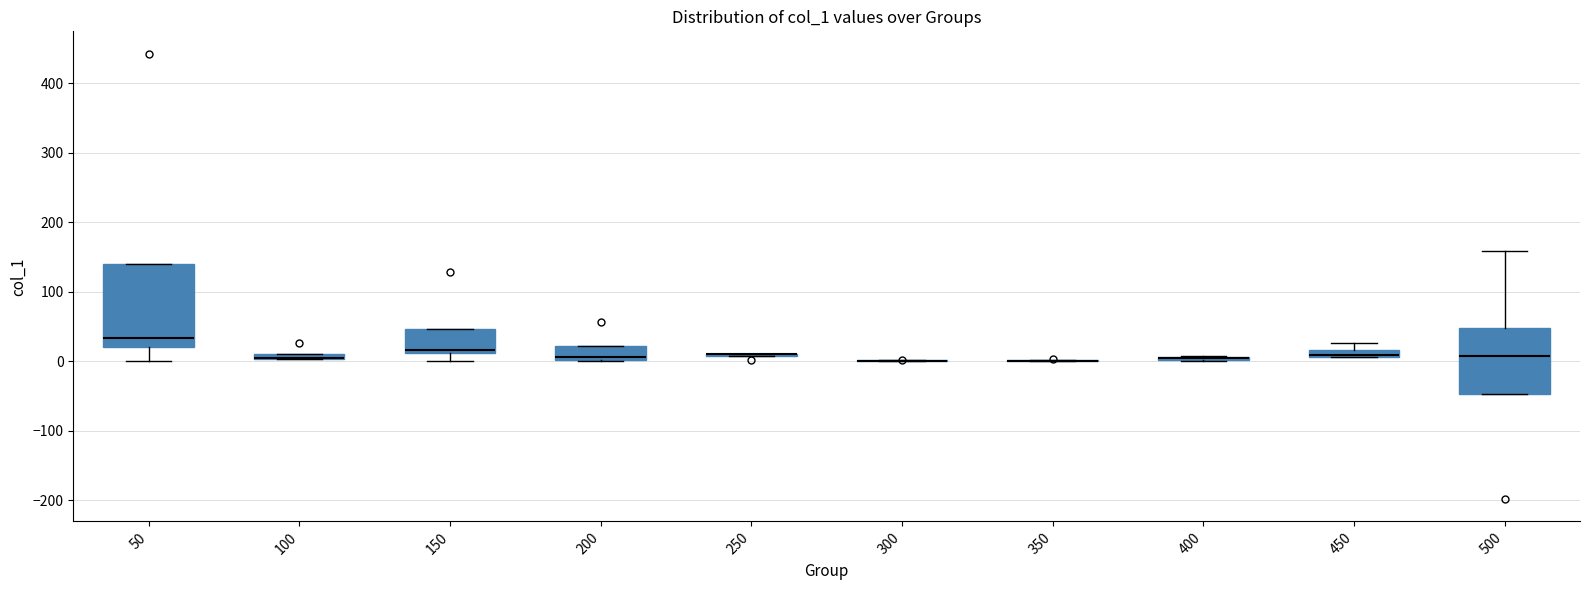

Which box is the tallest, from its lower edge to its upper edge?

50